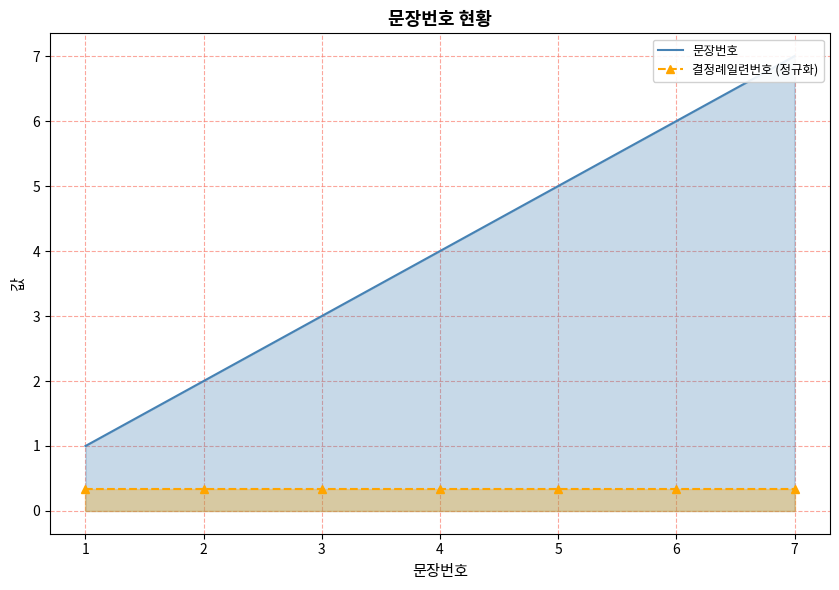

At 2, list the series in order from largest to smallest.

문장번호, 결정례일련번호 (정규화)